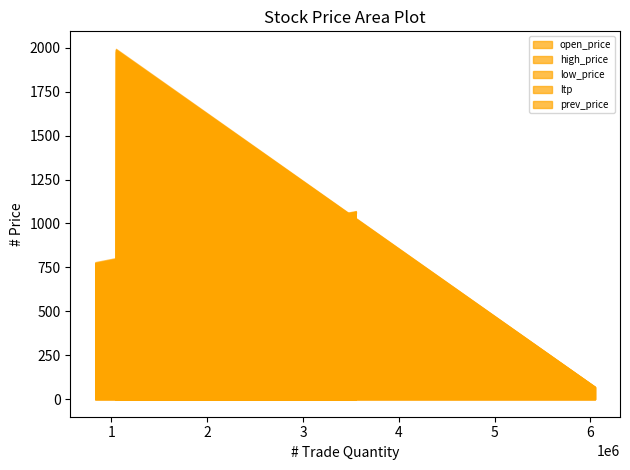

True or false: low_price and open_price intersect in this chart.

False